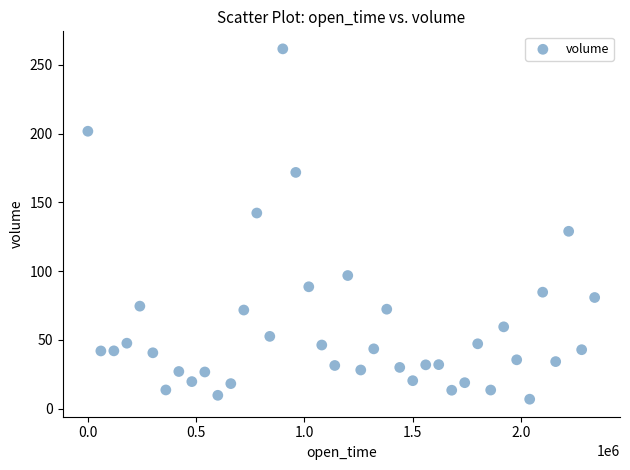

What is the range of Y values (max minus min)?

254.8